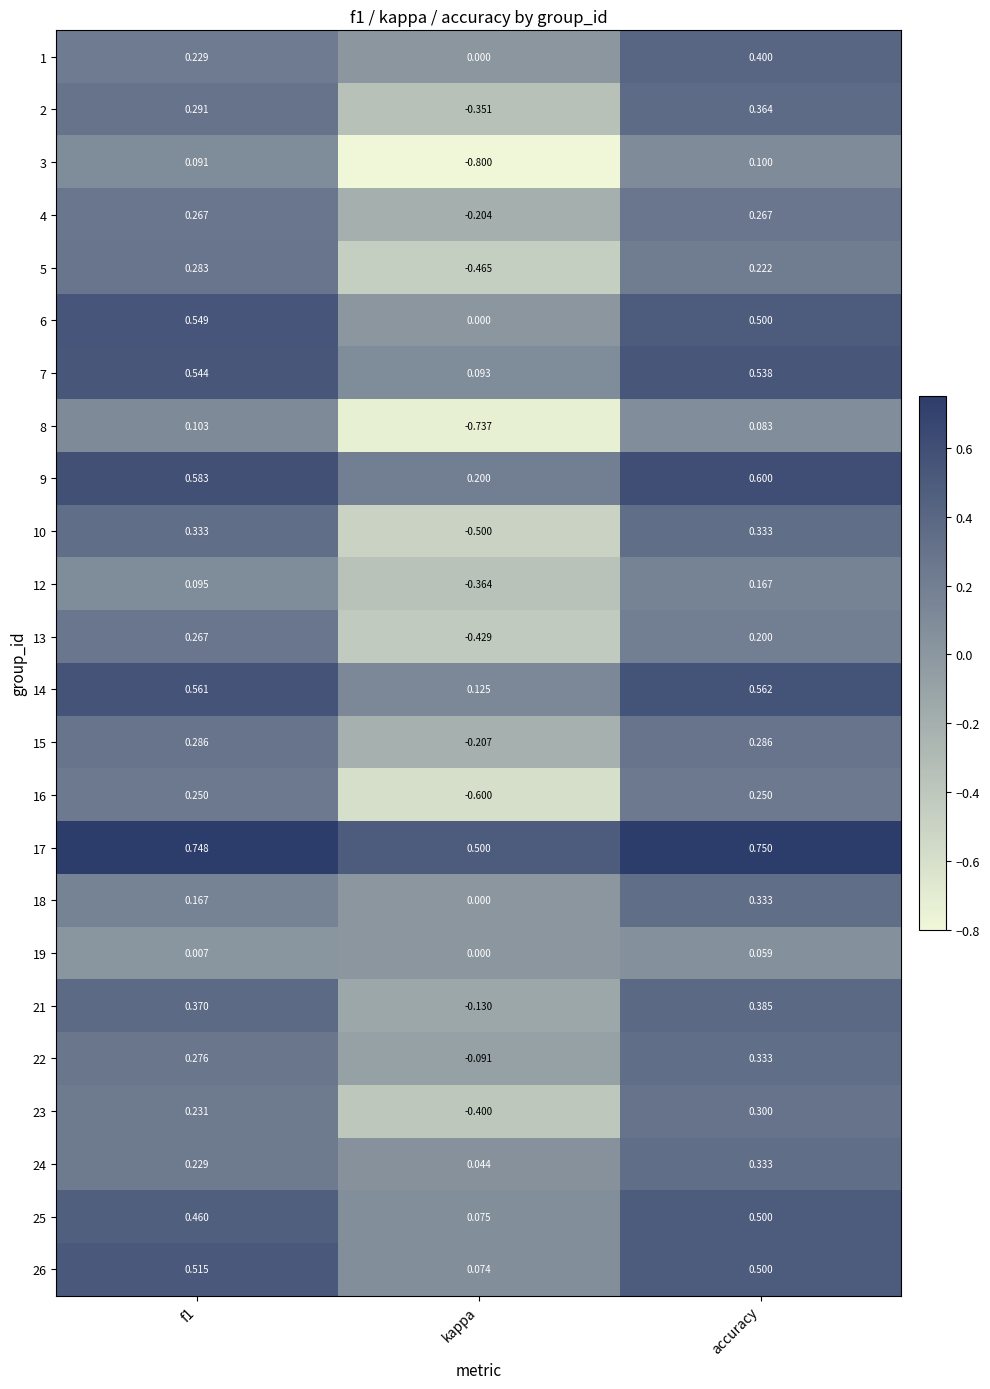

At which label is 19 closest to 0?

kappa